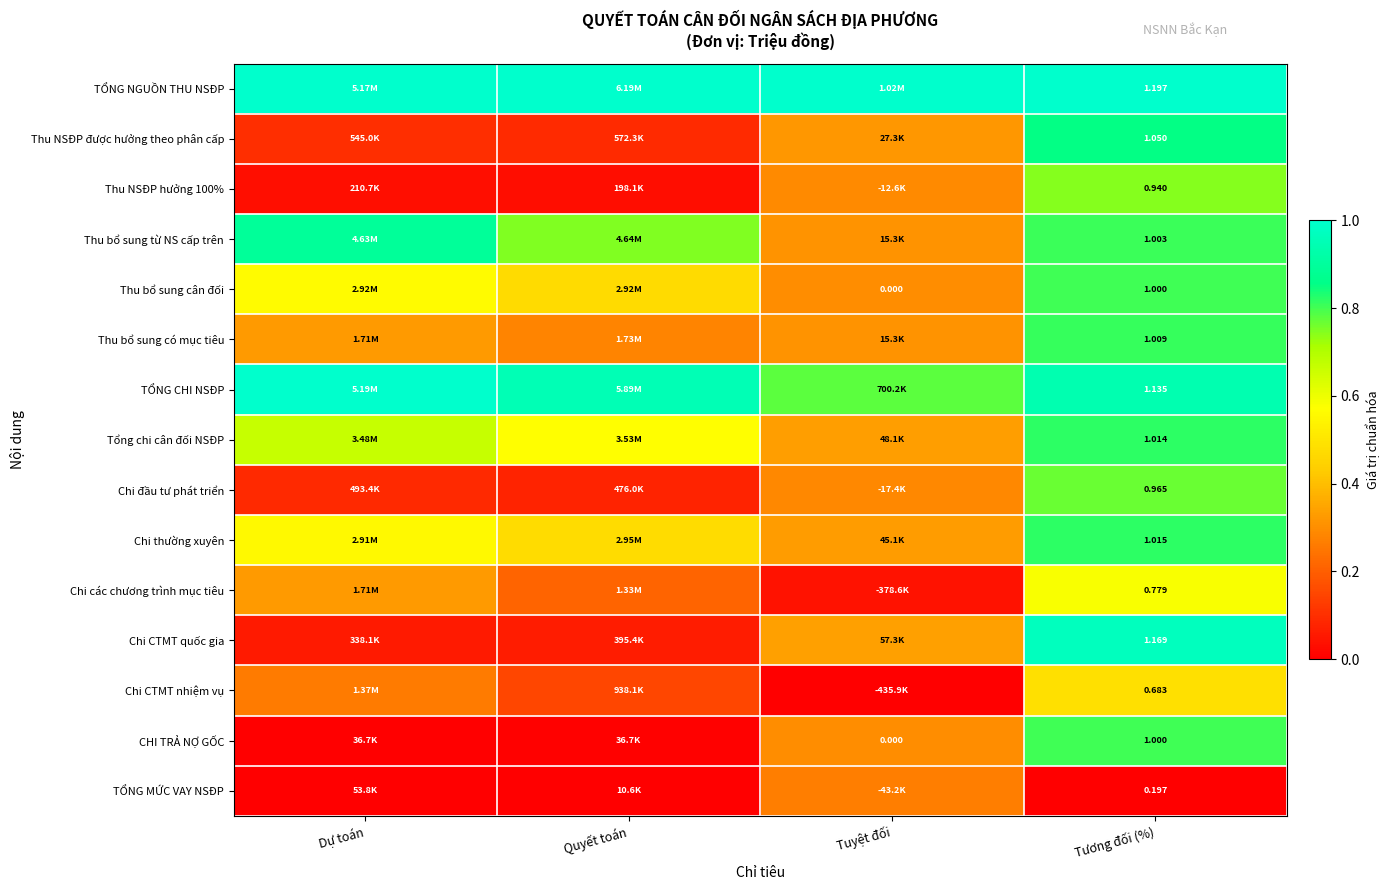

Which series has the largest total across all categories?

TỔNG NGUỒN THU NSĐP